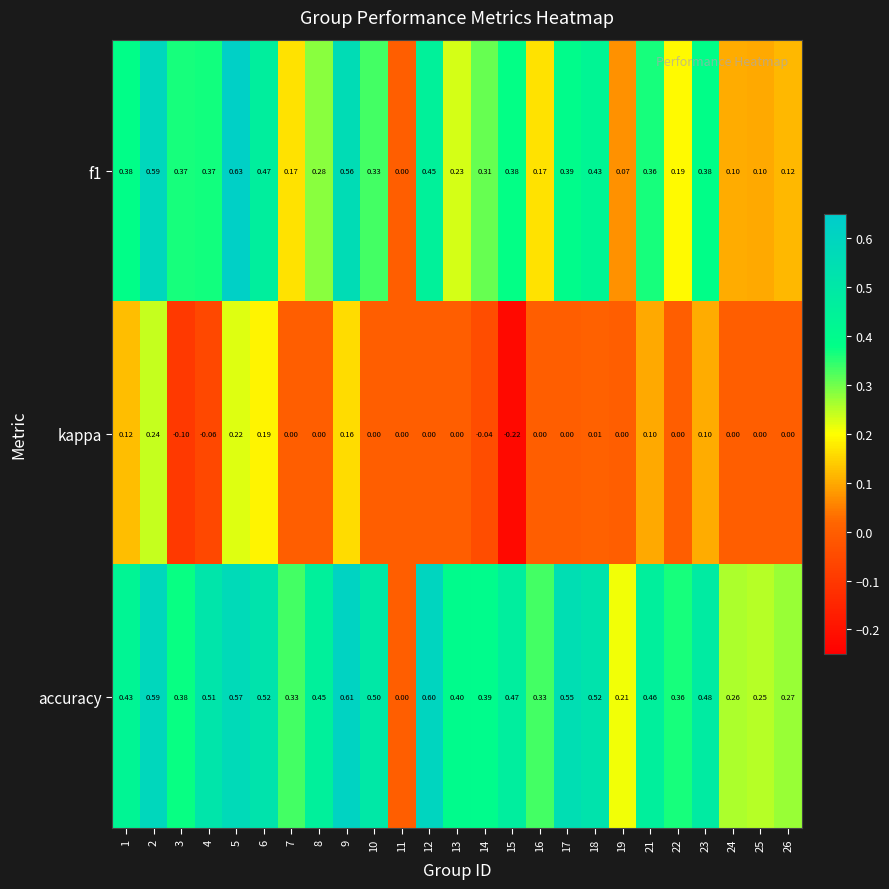

Which series has the largest total across all categories?

accuracy